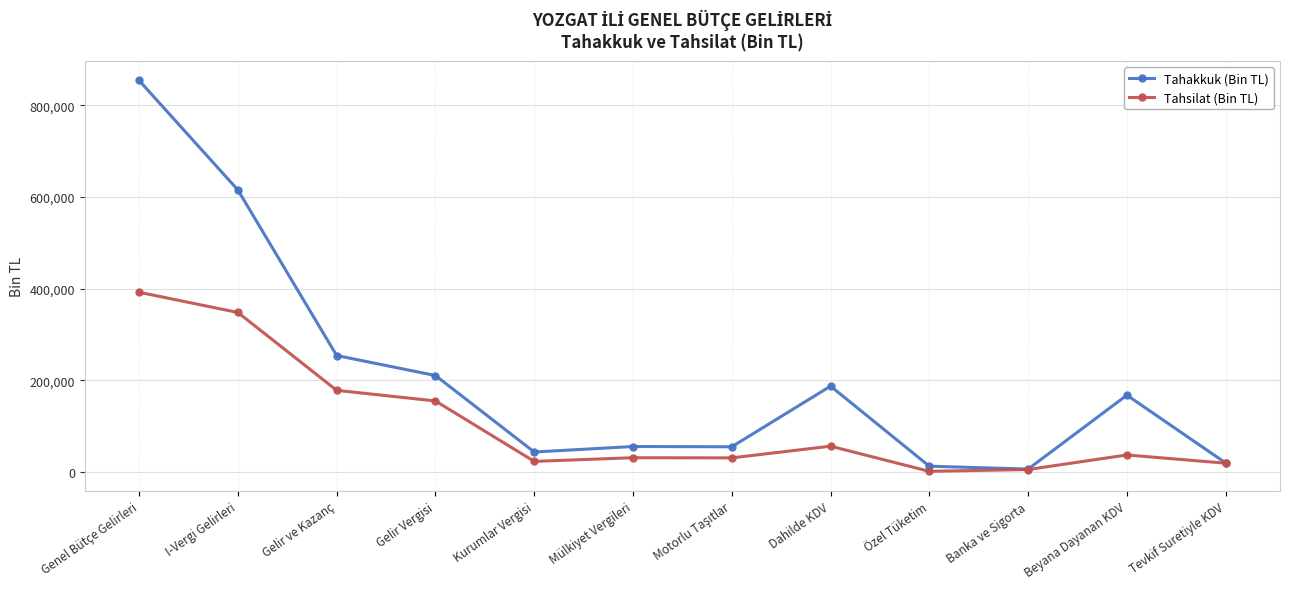

Count the number of categories in the chart.

12